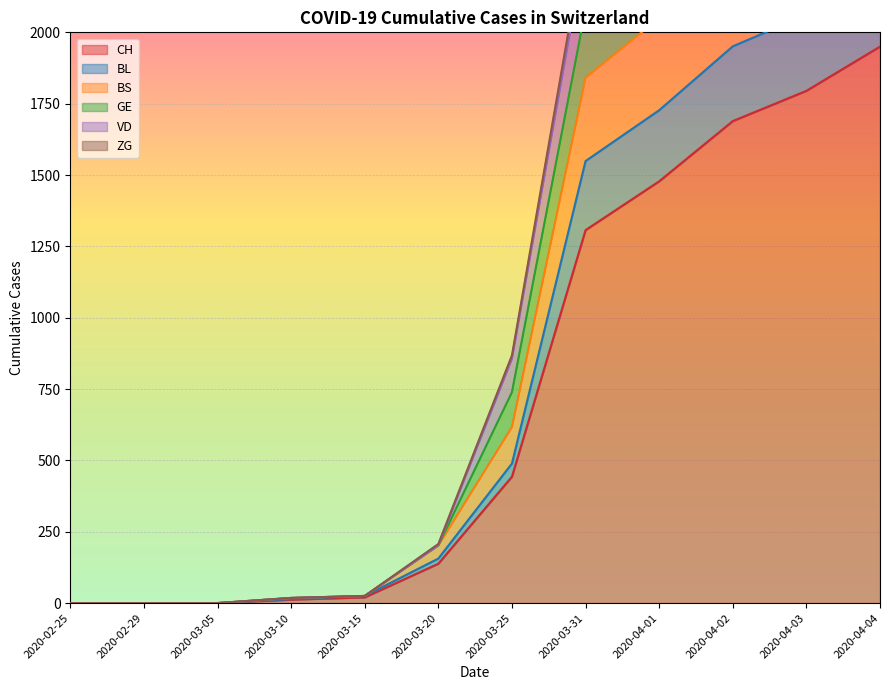

True or false: BS and GE intersect in this chart.

False